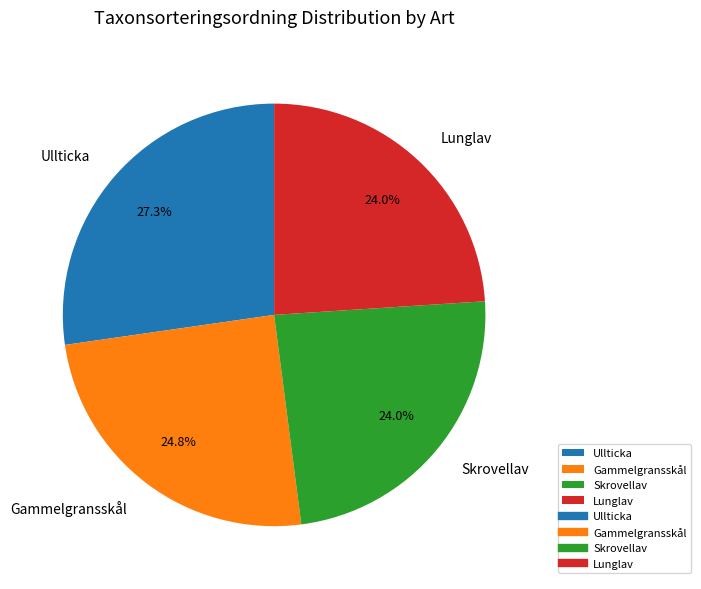

How many segments does this pie chart have?

4